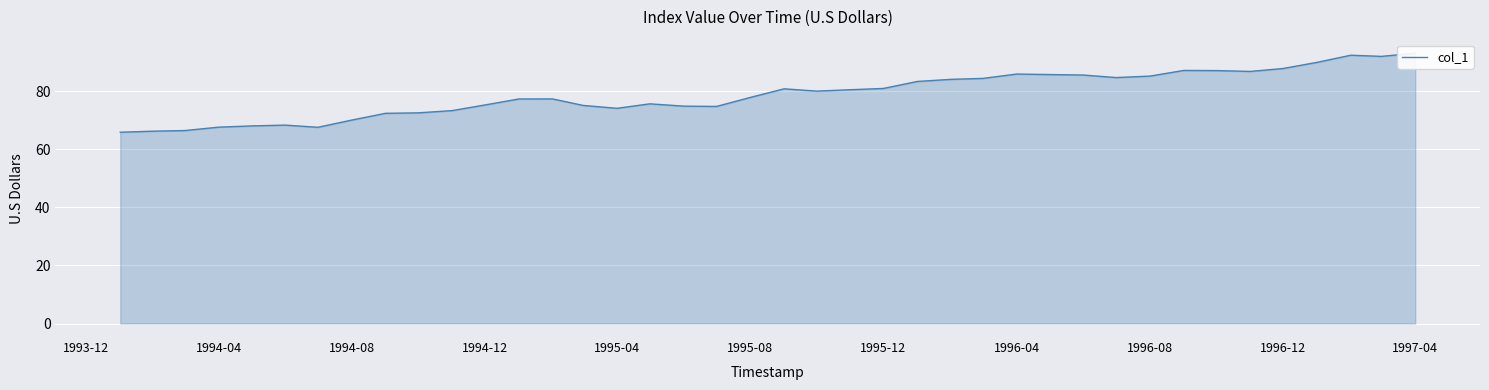

What is the sum of all values?

3155.7